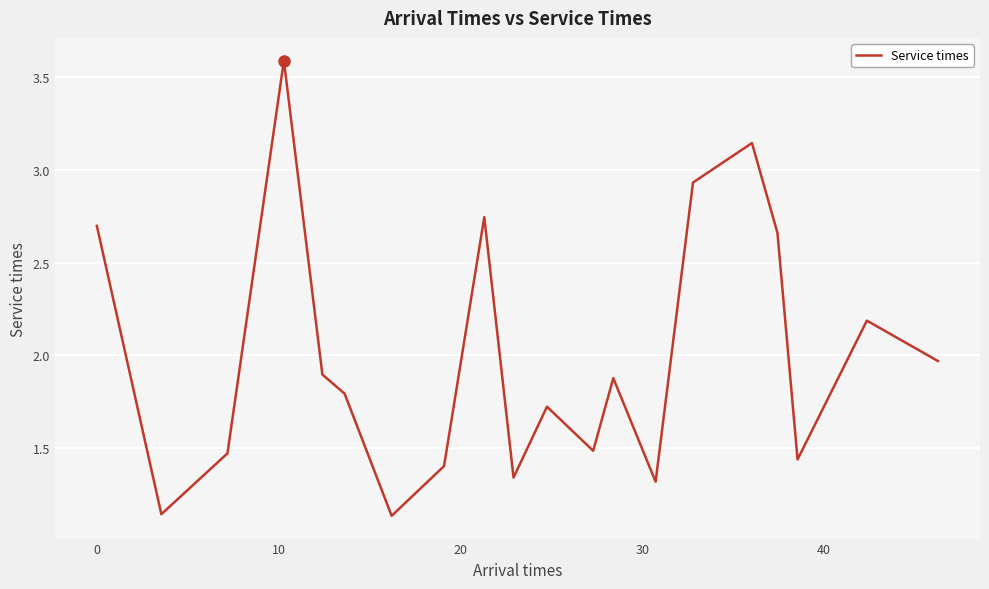

What is the maximum value shown in the chart?

3.6